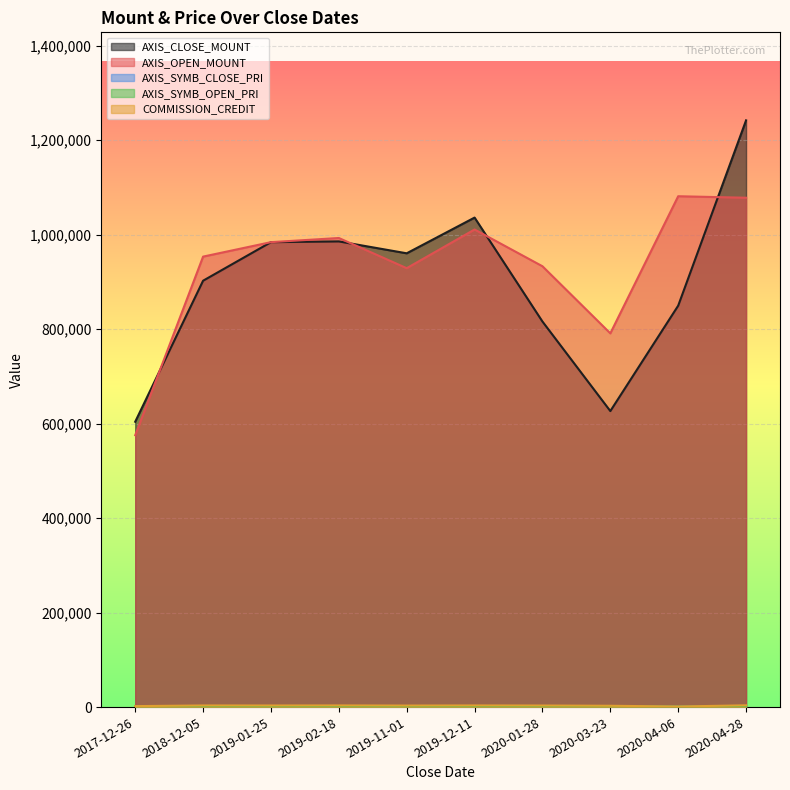

At which label does AXIS_SYMB_CLOSE_PRI reach its peak?

2017-12-26